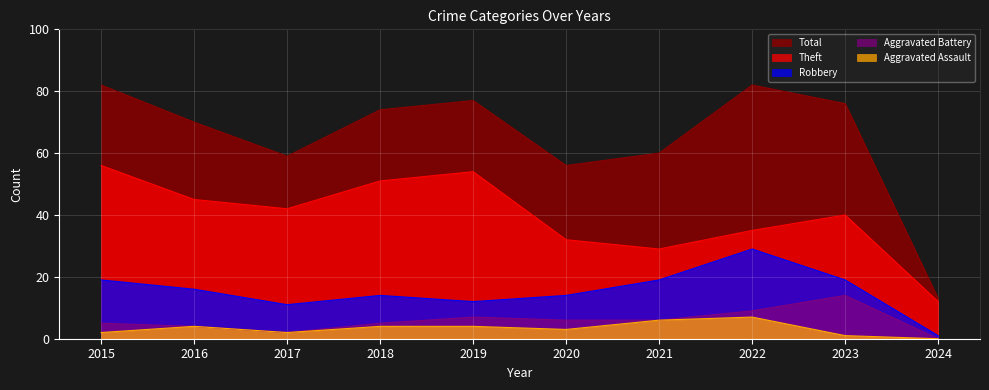

Reading left to right, what are all the values shown in this chart?

Theft: 56	45	42	51	54	32	29	35	40	12
Robbery: 19	16	11	14	12	14	19	29	19	1
Aggravated Battery: 5	4	2	5	7	6	6	9	14	0
Aggravated Assault: 2	4	2	4	4	3	6	7	1	0
Total: 82	70	59	74	77	56	60	82	76	13